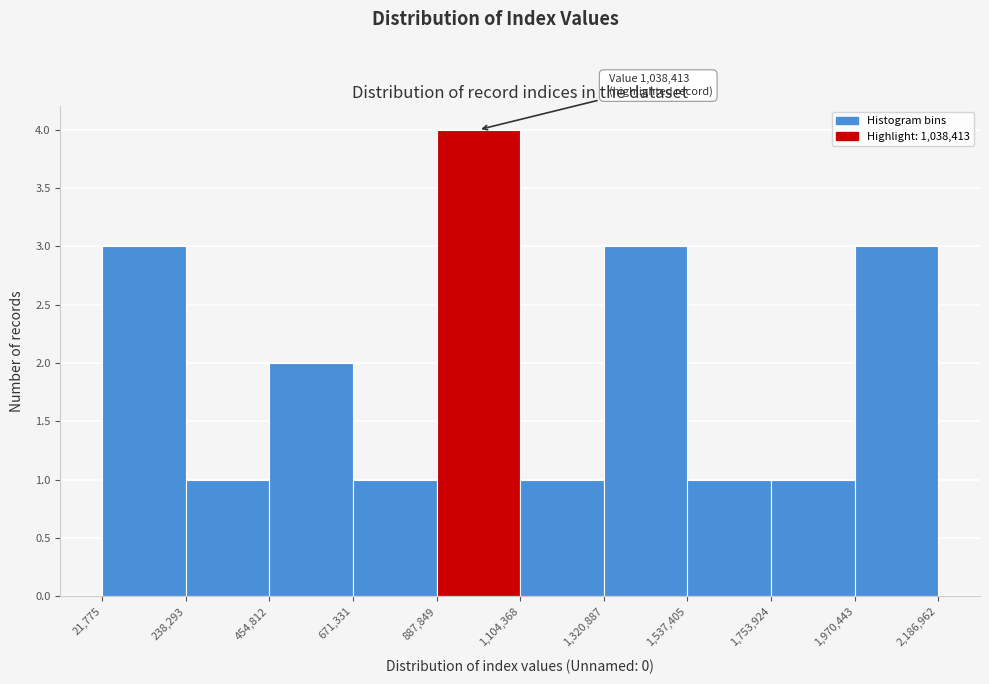

Which range on the x-axis has the tallest bar?

887,849 to 1,104,368